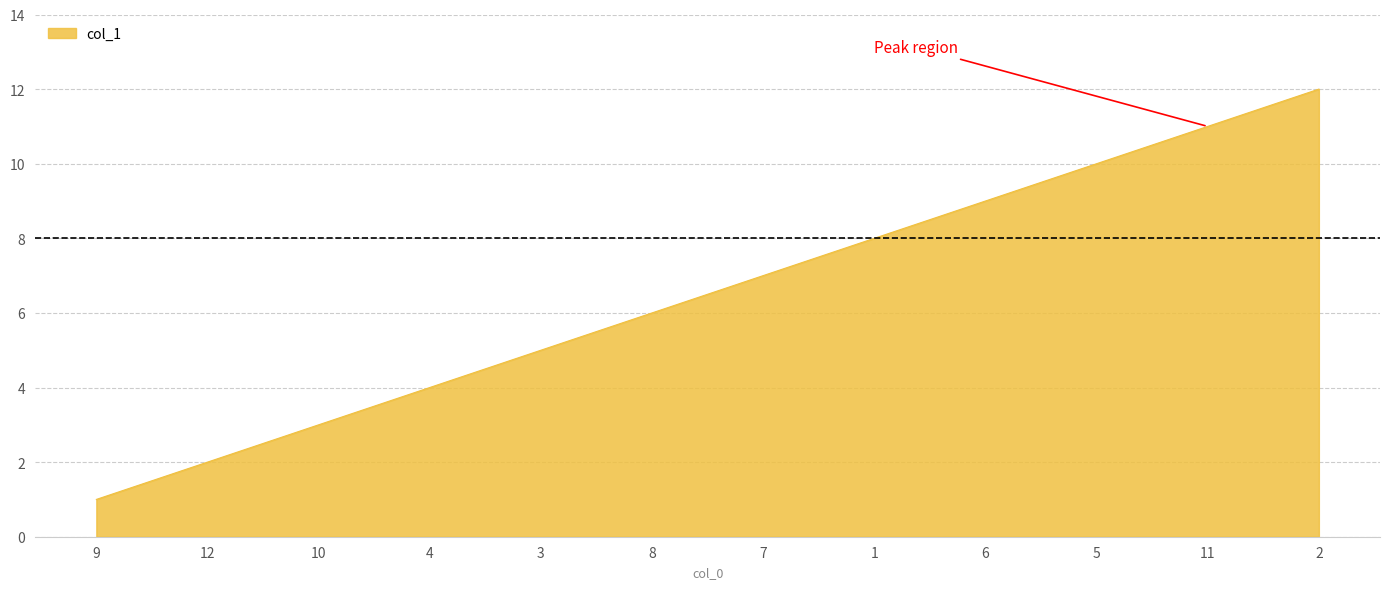

How many categories are shown in the chart?

12